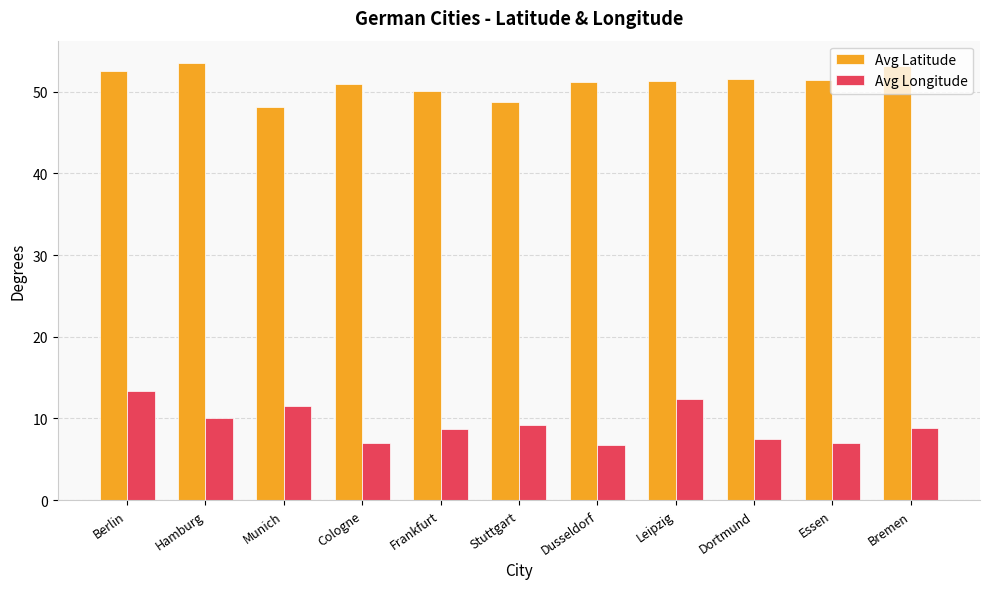

What is the spread (max minus min) of values at Bremen?

44.3